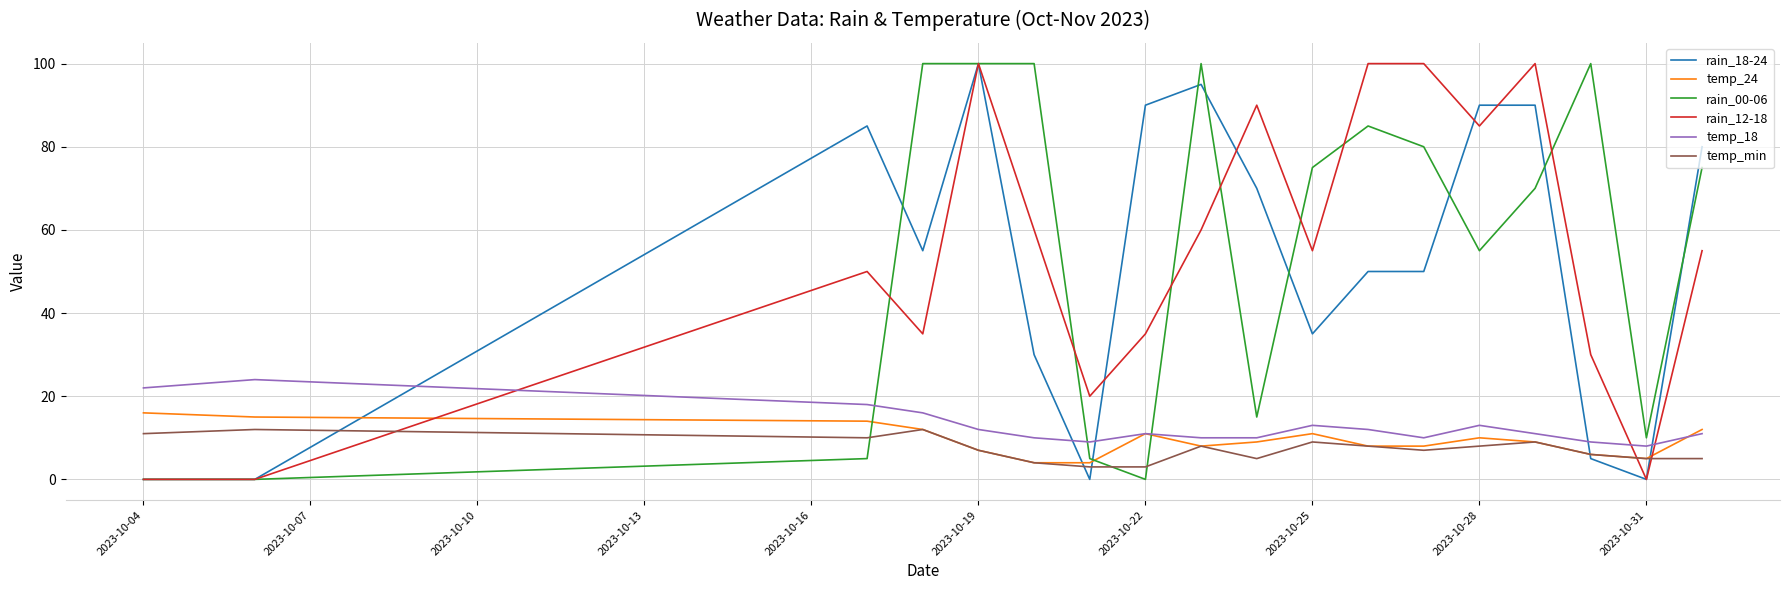

What is the difference between the second highest and minimum values in the temp_24 series?

11